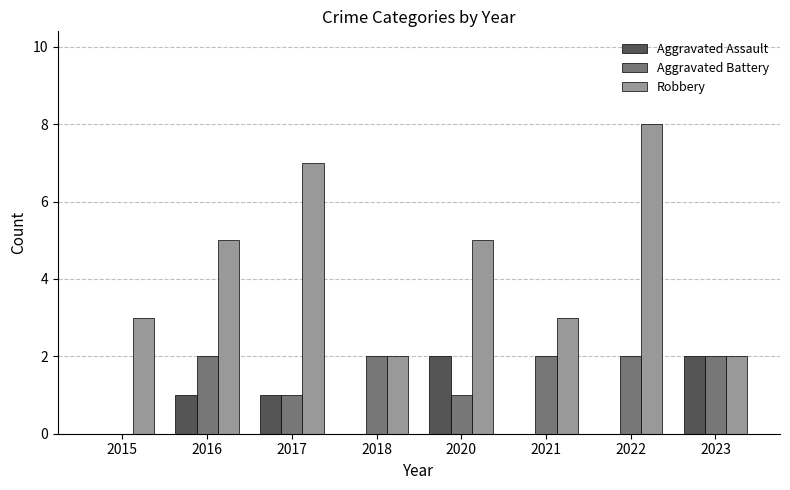

Which series has the widest spread of values?

Robbery